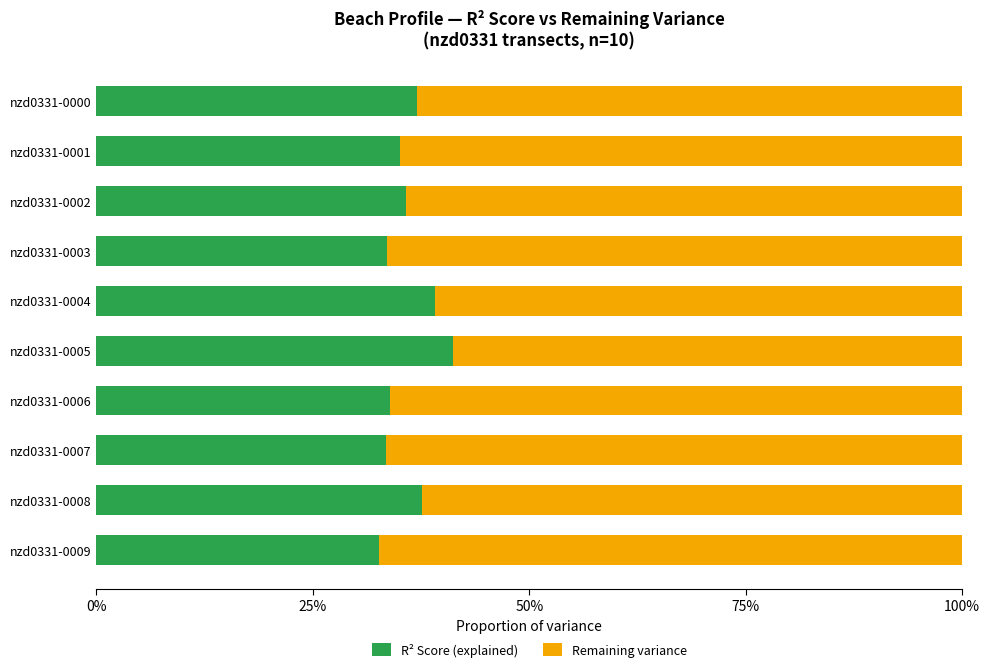

Reading right to left, transcribe all the data shown in this chart.

R² Score: 0.3	0.4	0.3	0.3	0.4	0.4	0.3	0.4	0.4	0.4
Remaining Variance: 0.7	0.6	0.7	0.7	0.6	0.6	0.7	0.6	0.6	0.6